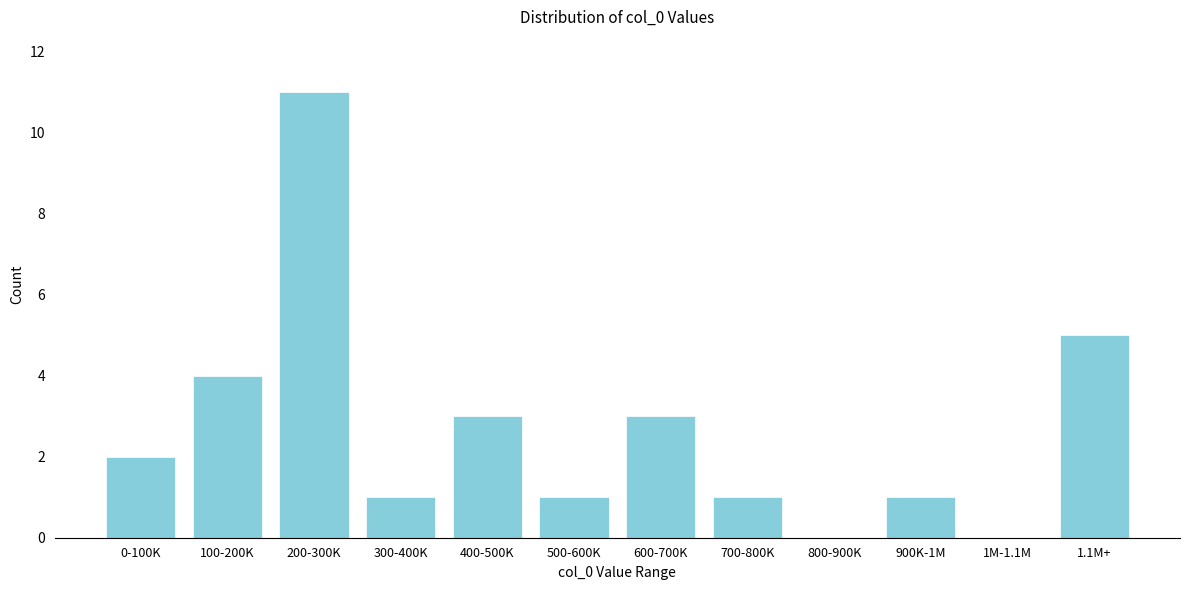

Reading right to left, extract all data points from this chart.

1.1M+=5	1M-1.1M=0	900K-1M=1	800-900K=0	700-800K=1	600-700K=3	500-600K=1	400-500K=3	300-400K=1	200-300K=11	100-200K=4	0-100K=2